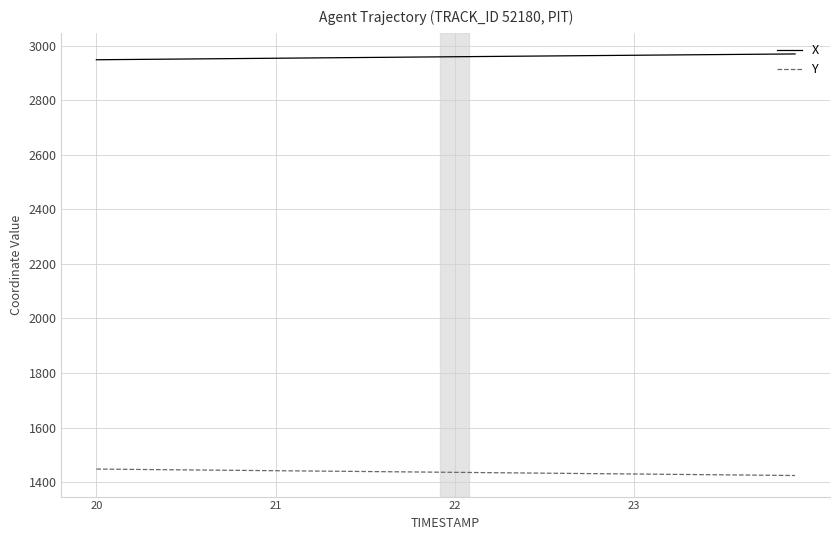

Which series has the largest total across all categories?

X